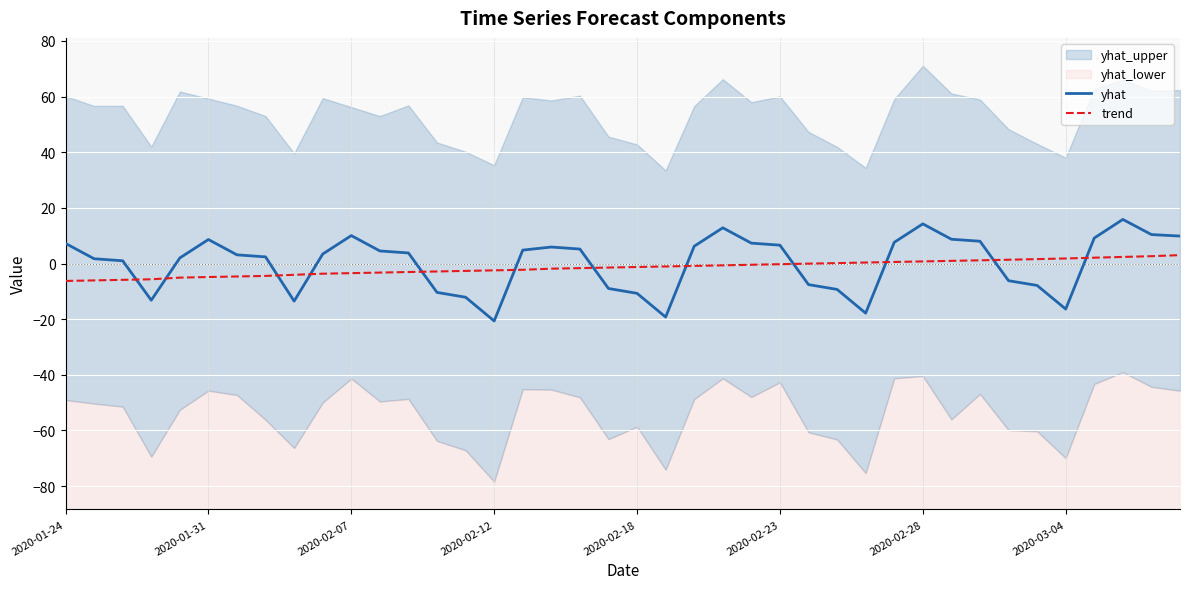

What is the difference between the maximum and minimum values in the trend series?

9.3